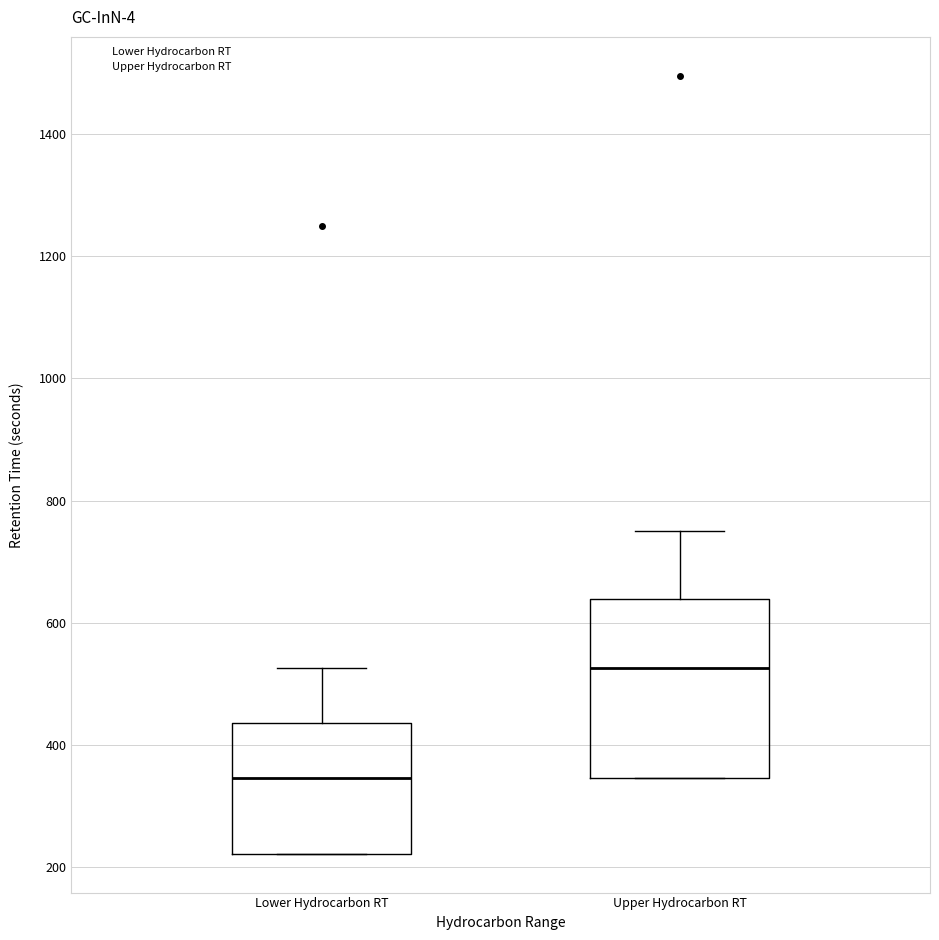

Which box is the tallest, from its lower edge to its upper edge?

Upper Hydrocarbon RT